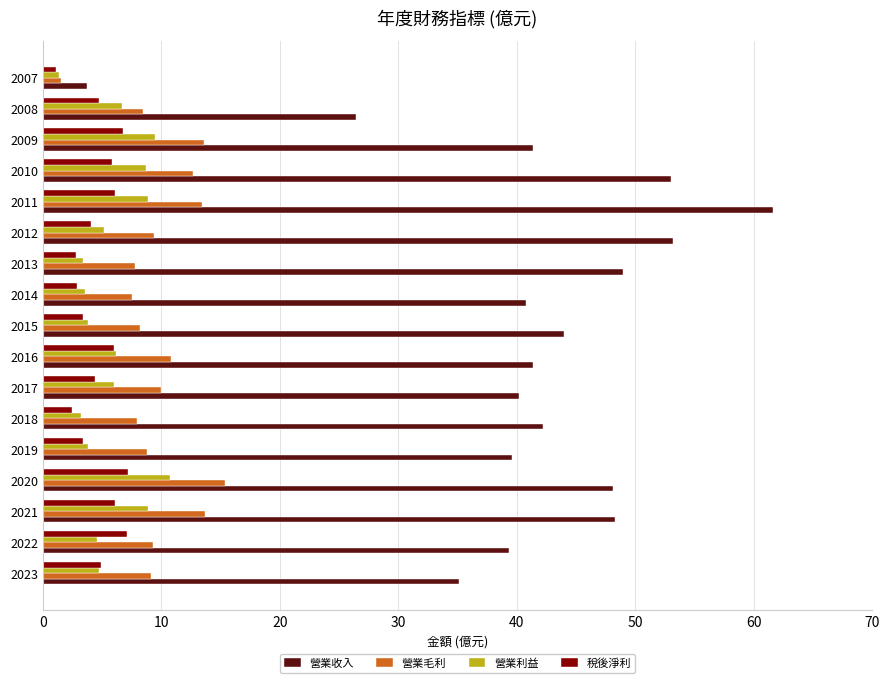

Read the 稅後淨利 value at 2009.

6.7